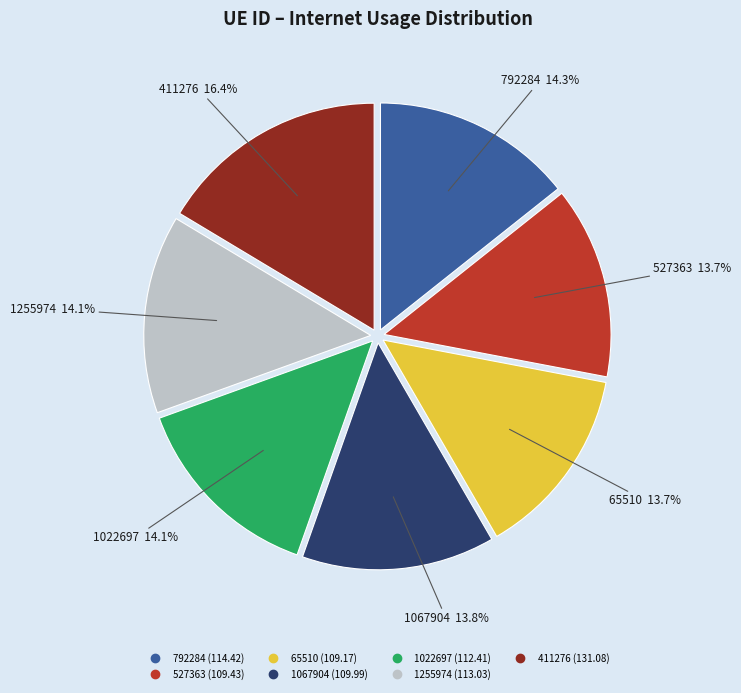

What is the largest slice in the pie chart?

411276